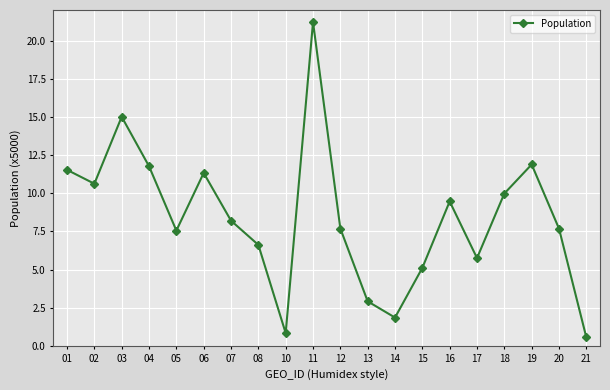

What is the average value?

8.4